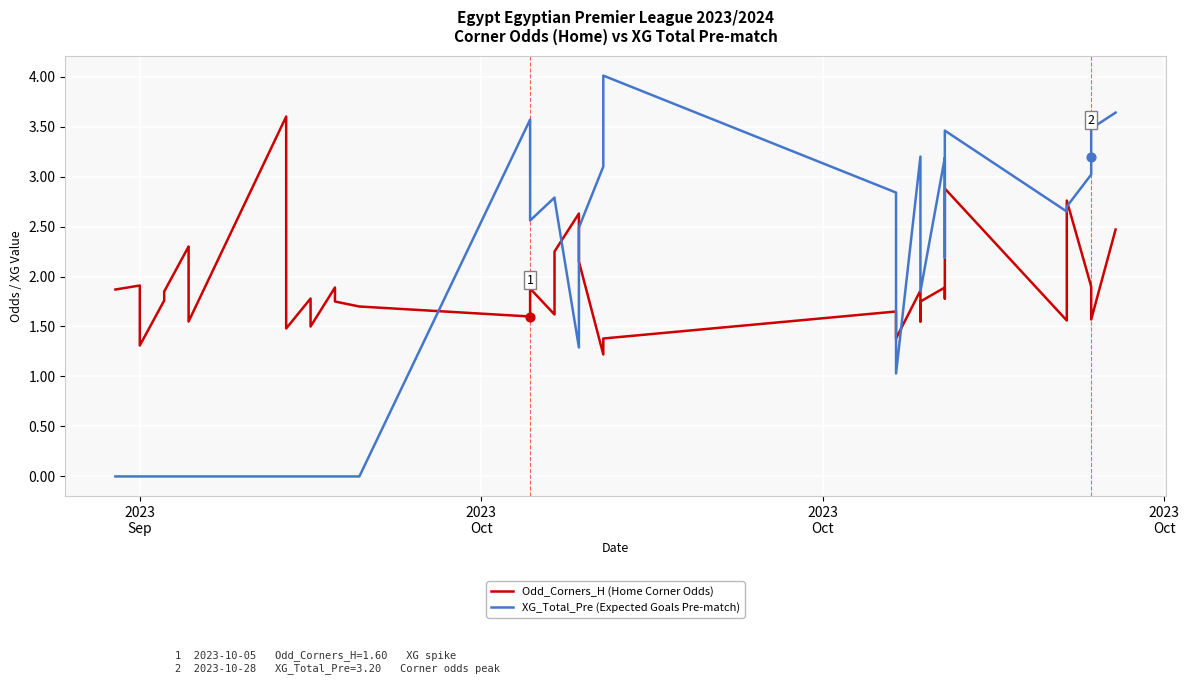

Which series has the largest Y range (max minus min)?

XG_Total_Pre (Expected Goals Pre-match)